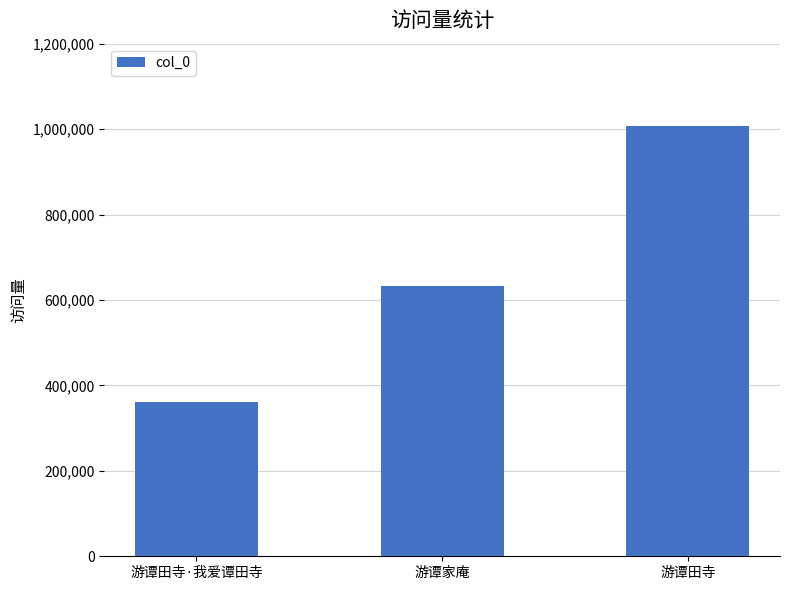

At which category does the chart reach its peak across all series?

游谭田寺